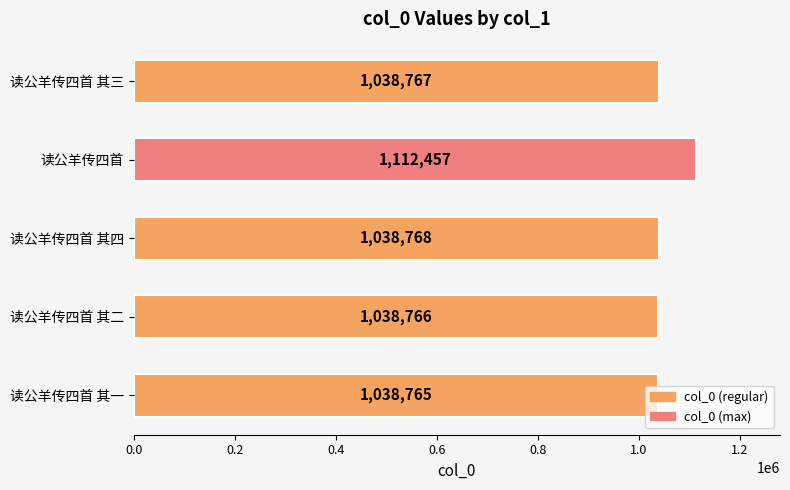

What is the average value?

1053505